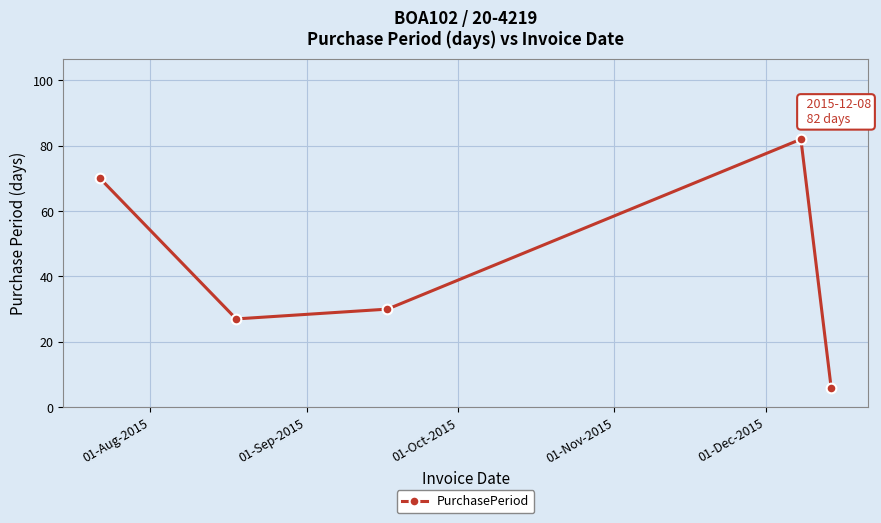

What is the value of the 4th point from the left?

82